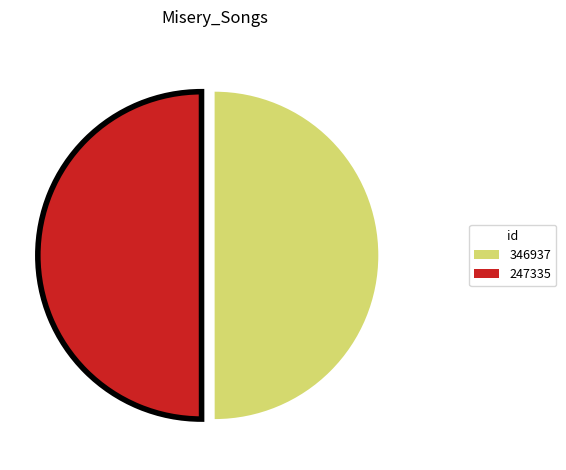

Is the sum of 346937 and 247335 greater than half?

Yes